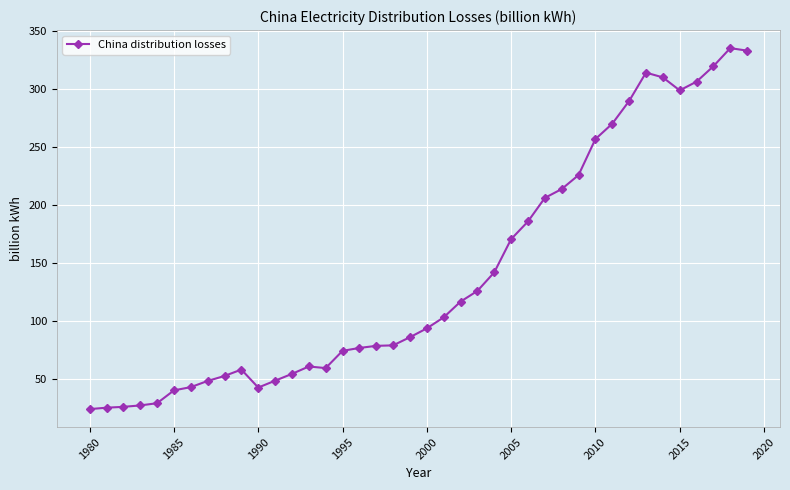

What is the value of the 37th point from the left?

306.3